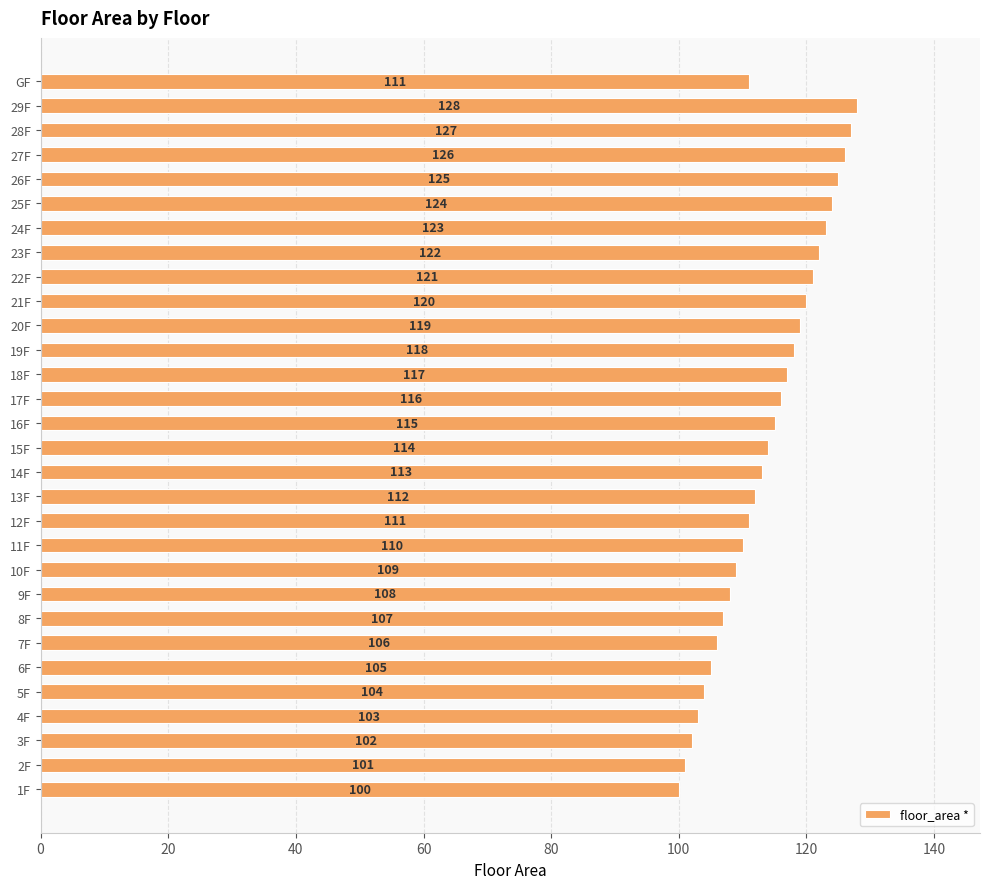

Reading bottom to top, transcribe all the data shown in this chart.

100	101	102	103	104	105	106	107	108	109	110	111	112	113	114	115	116	117	118	119	120	121	122	123	124	125	126	127	128	111